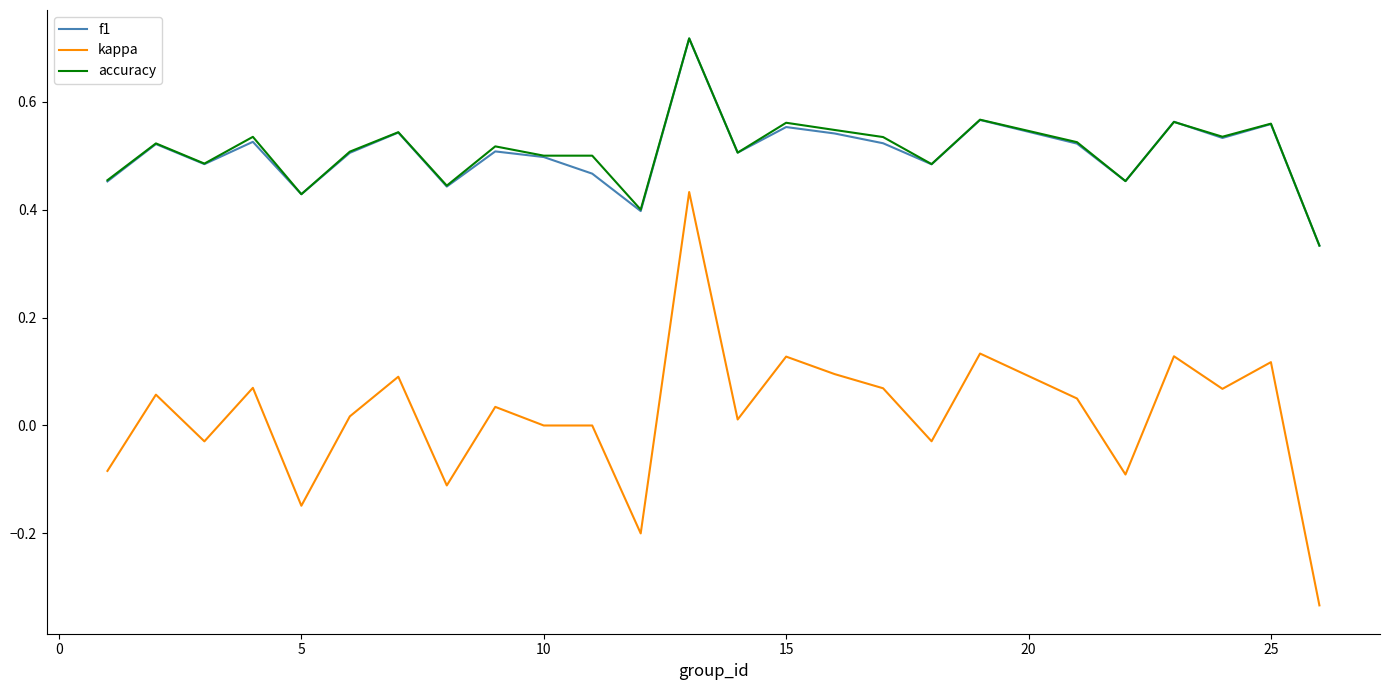

True or false: f1 and kappa intersect in this chart.

False